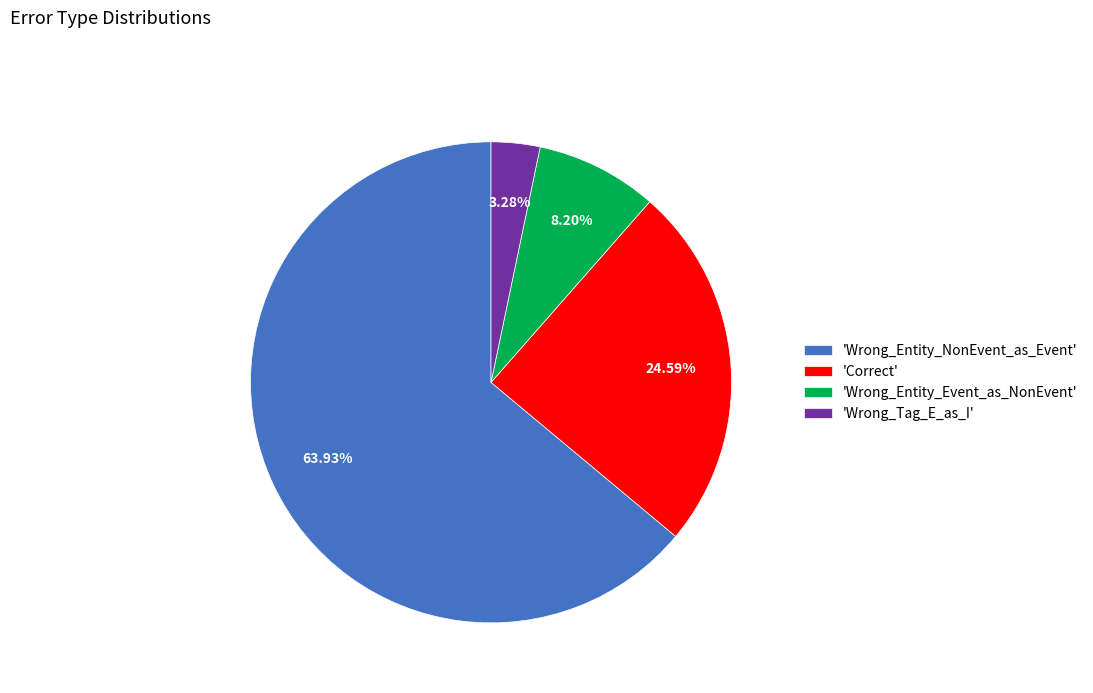

Which has a higher value, 'Correct' or 'Wrong_Entity_NonEvent_as_Event'?

'Wrong_Entity_NonEvent_as_Event'